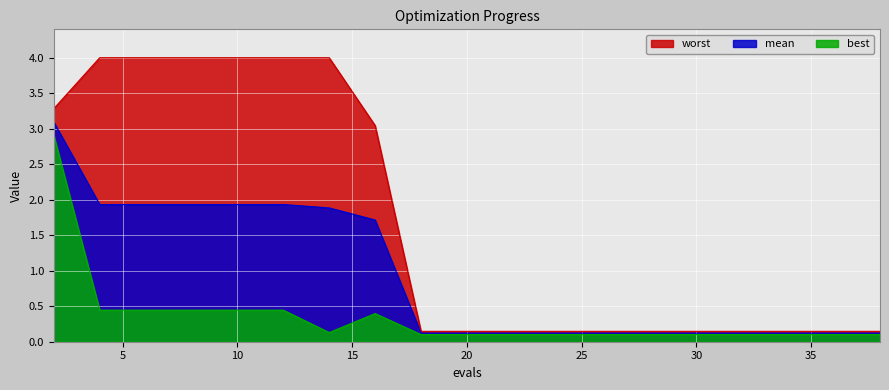

What is the average value of the mean series?

0.9